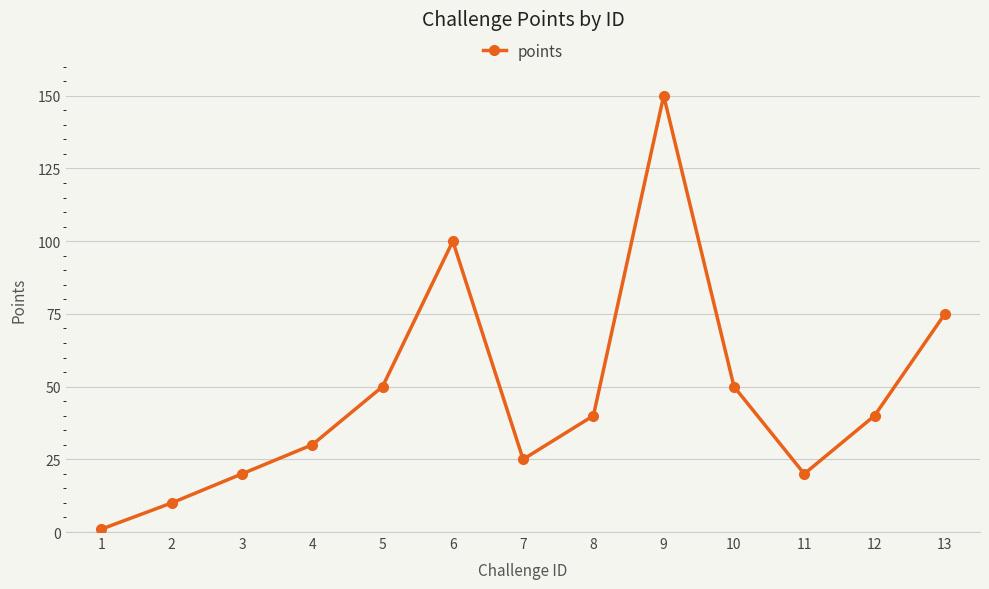

How many lines are shown in the chart?

1